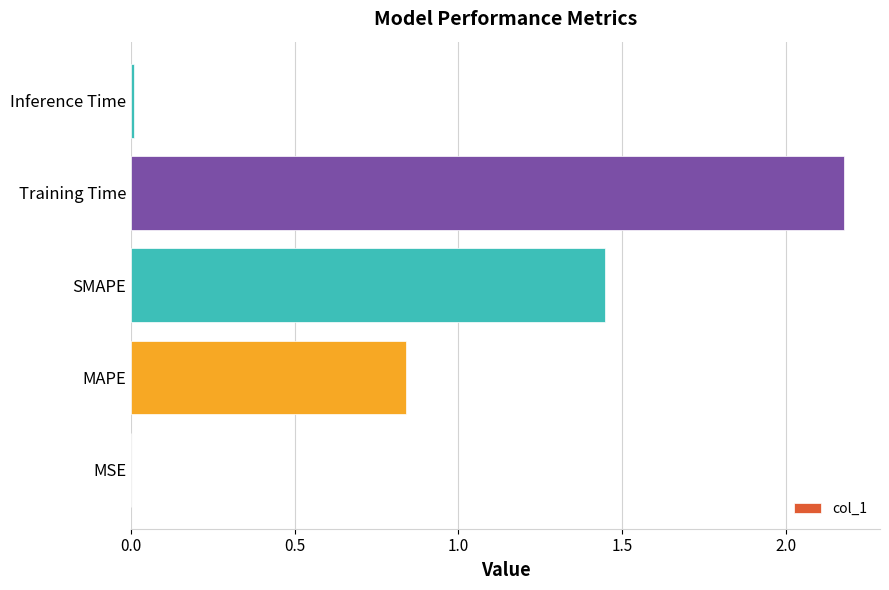

What is the average value?

0.9